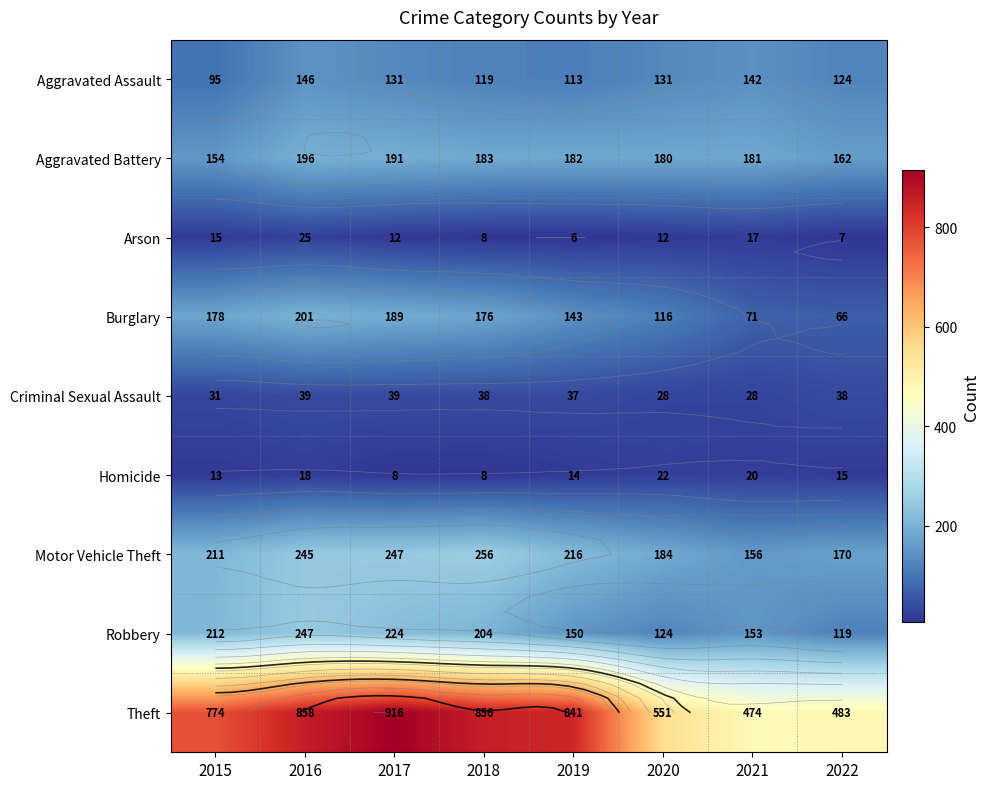

What is the difference between the Criminal Sexual Assault values at 2015 and 2019?

6